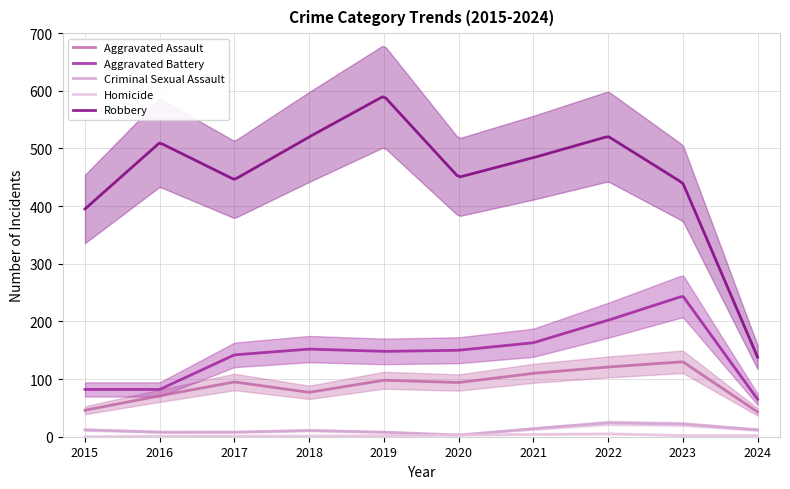

At 2020, list the series in order from smallest to largest.

Criminal Sexual Assault, Homicide, Aggravated Assault, Aggravated Battery, Robbery